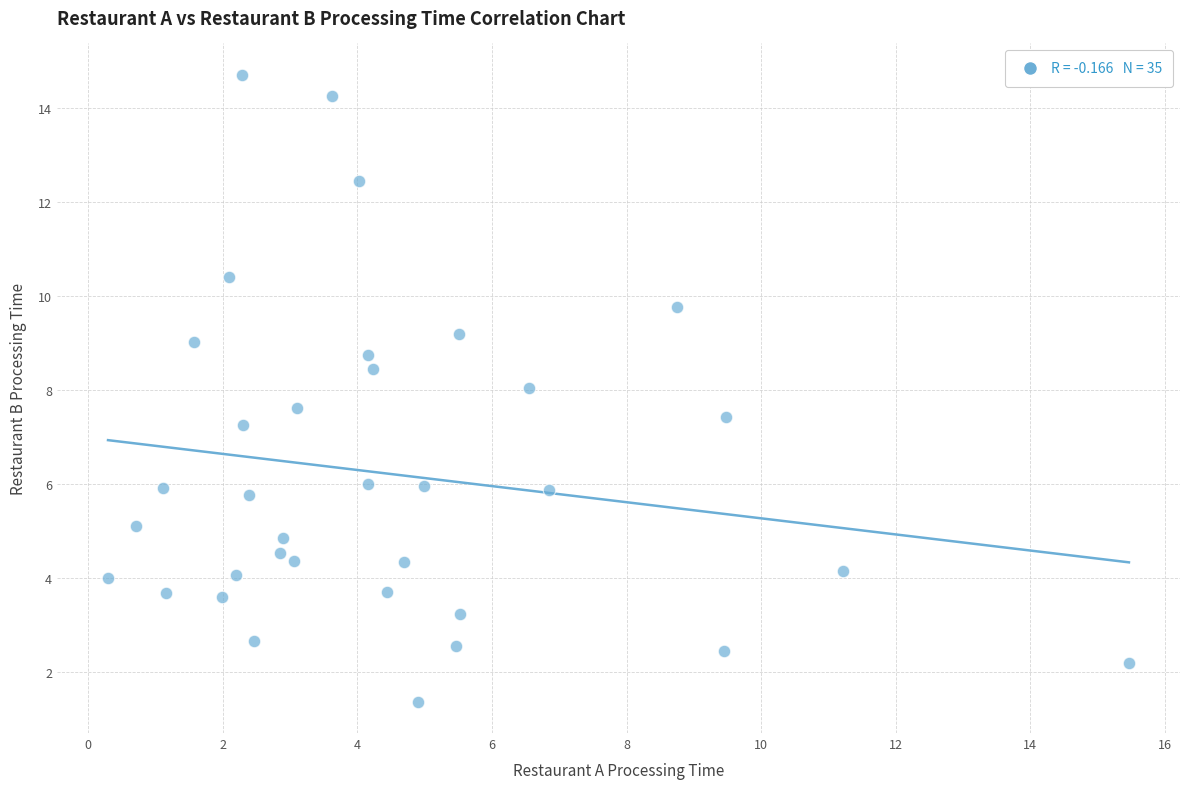

What is the range of Y values (max minus min)?

13.3